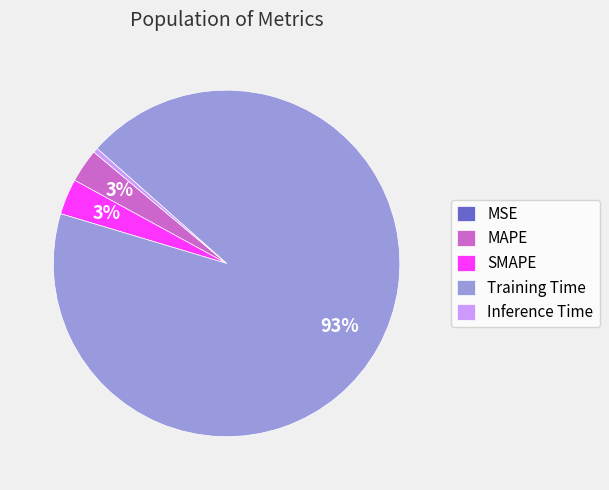

Is there a majority slice in this chart?

Yes